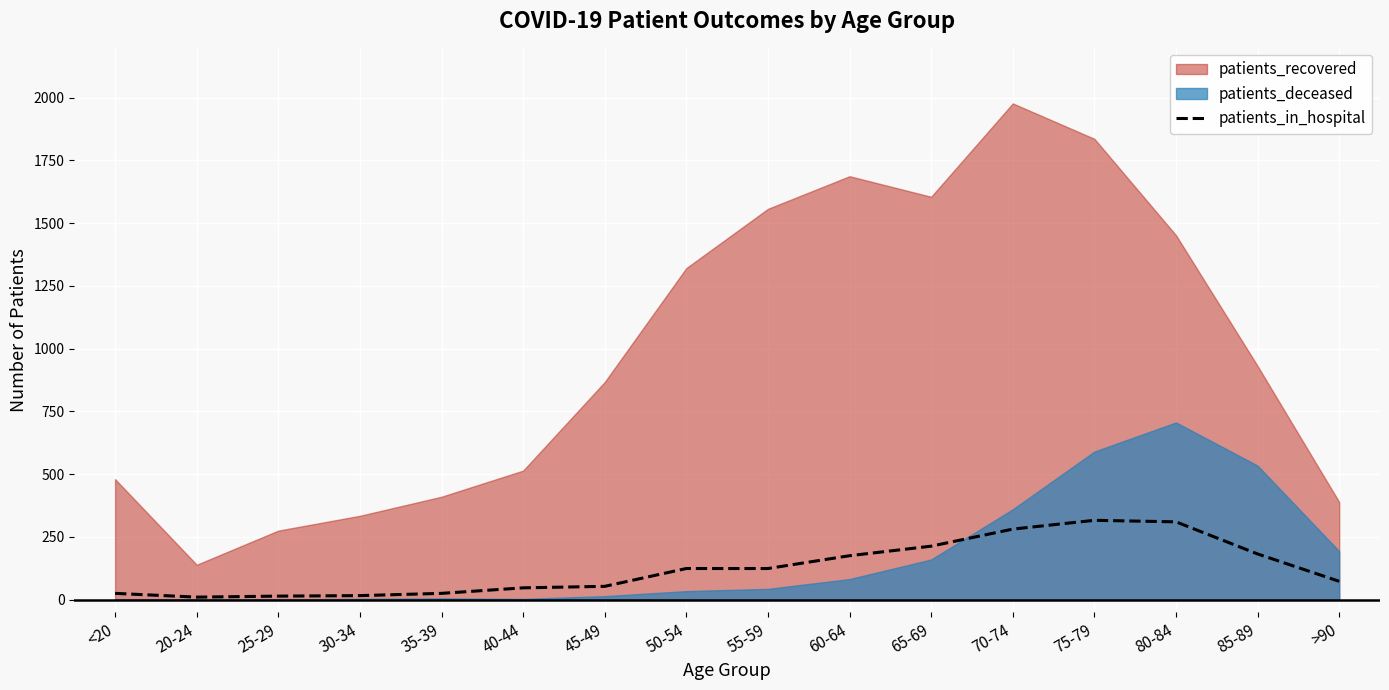

Reading left to right, extract all data points from this chart.

<20=25	20-24=10	25-29=14	30-34=16	35-39=25	40-44=47	45-49=53	50-54=124	55-59=124	60-64=175	65-69=213	70-74=281	75-79=316	80-84=310	85-89=182	>90=73